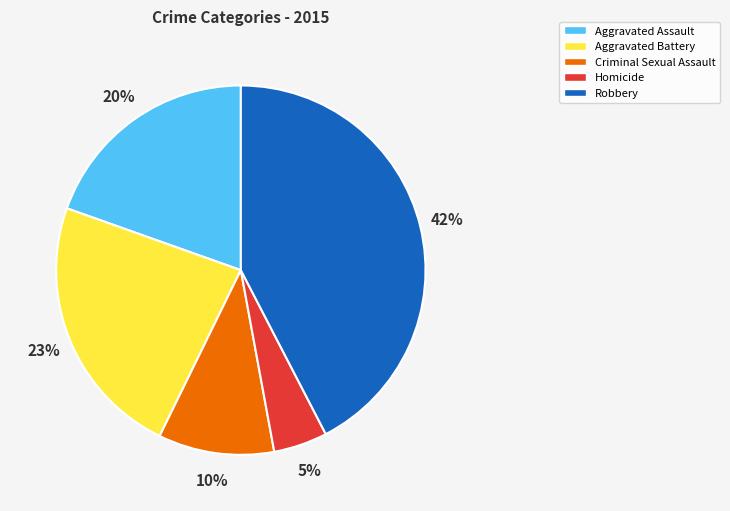

Is the sum of Homicide and Robbery greater than half?

No